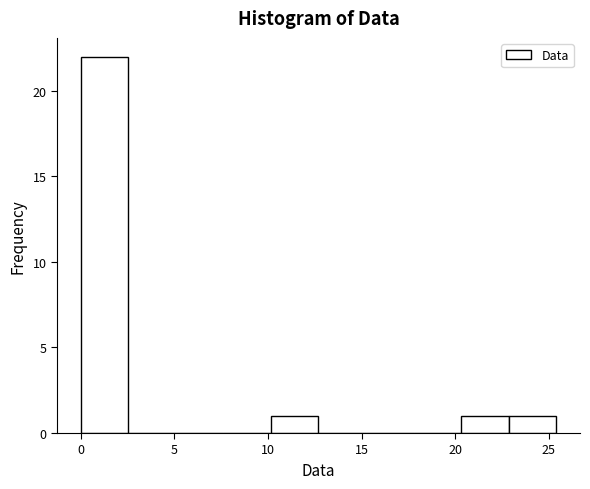

Reading left to right, transcribe this chart: for each bar, give the range it covers on the x-axis and its height. Neither the bar edges nor the heights are printed on the chart, so give them approximately, as read against the axes.

0.0 to 2.5: 22
2.5 to 5.0: 0
5.0 to 7.5: 0
7.5 to 10.0: 0
10.0 to 12.5: 1
12.5 to 15.0: 0
15.0 to 18.0: 0
18.0 to 20.5: 0
20.5 to 23.0: 1
23.0 to 25.5: 1